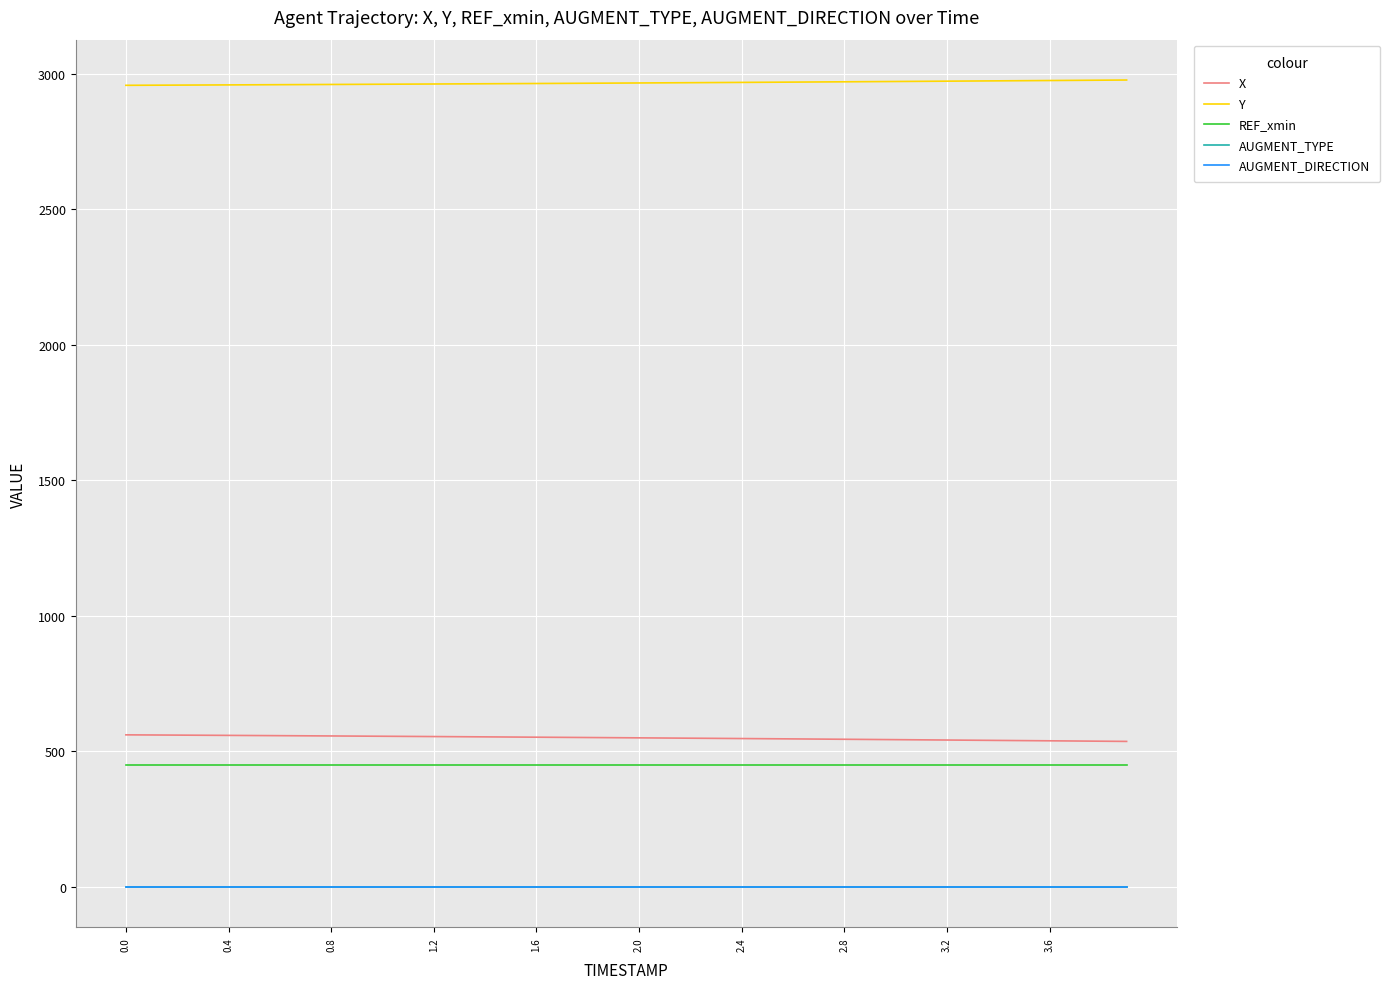

What is the difference between the second highest and second lowest values in the Y series?

18.5